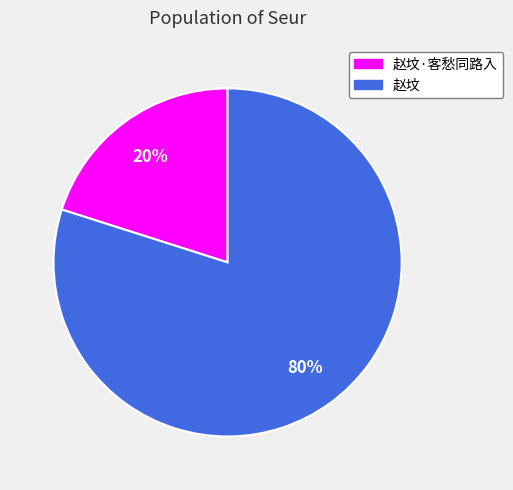

Is the sum of 赵坟 and 赵坟·客愁同路入 greater than half?

Yes